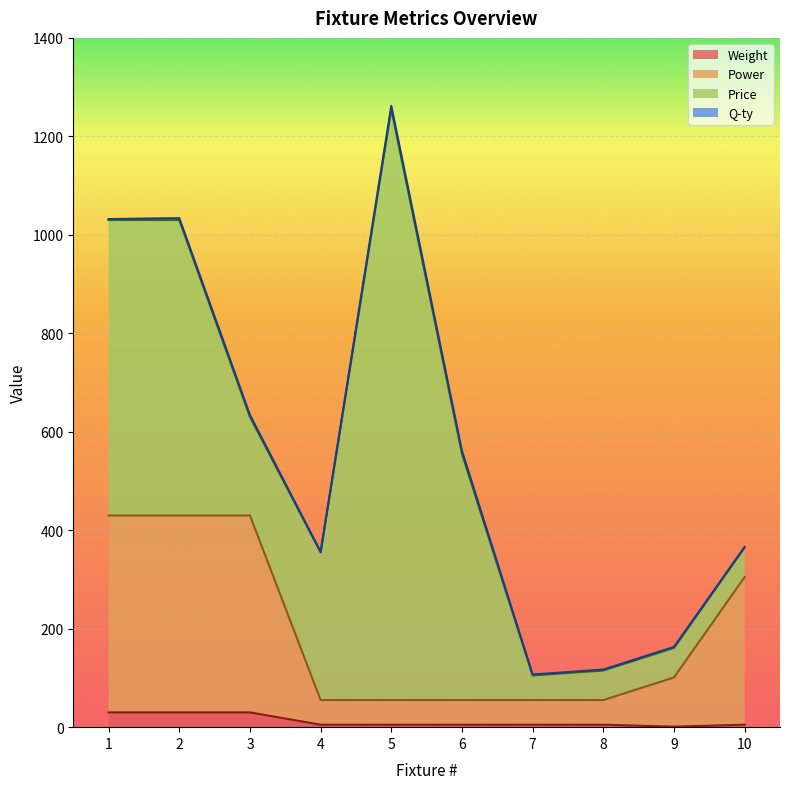

What is the value of the Weight point at the 9th from the left?

1